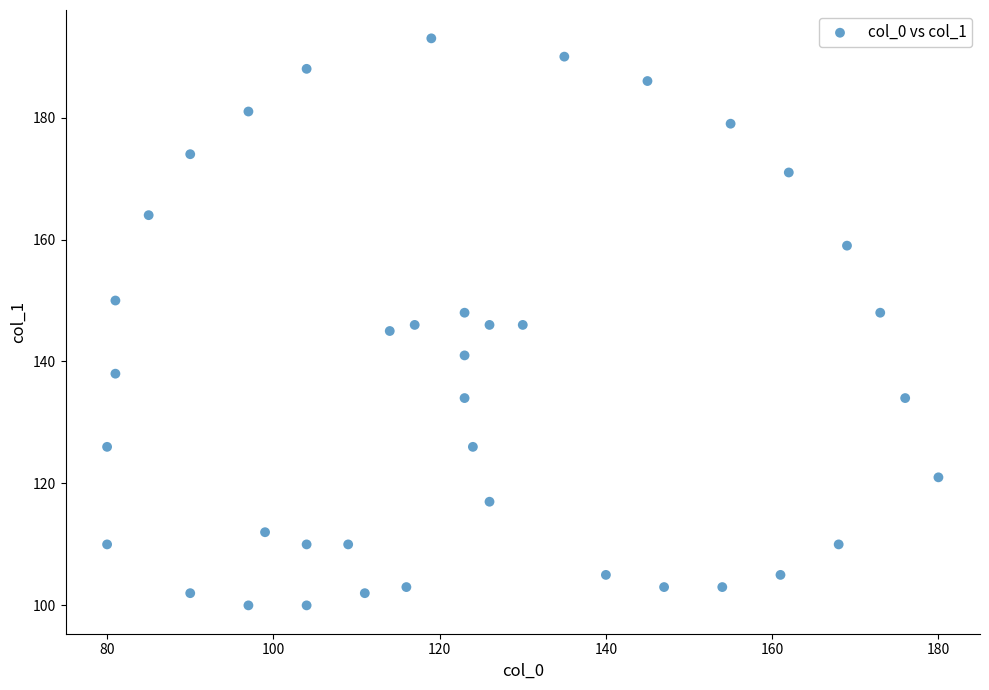

What is the range of X values (max minus min)?

100